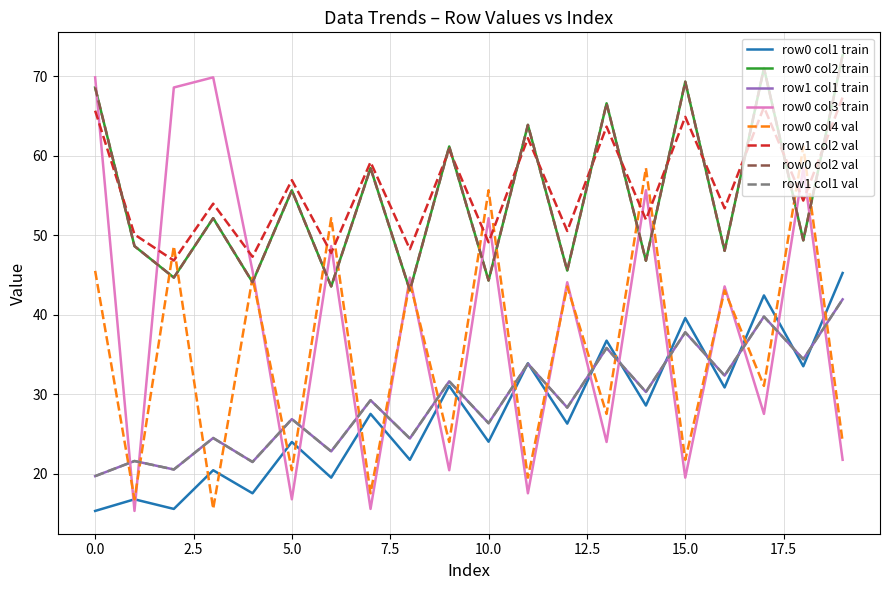

Is this an area chart (filled region under the line)?

No